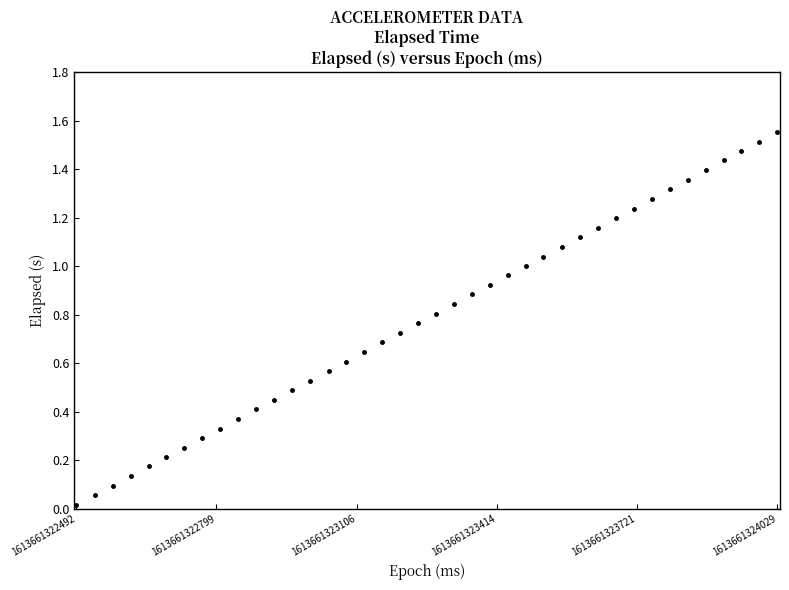

What is the range of X values (max minus min)?

1537.0